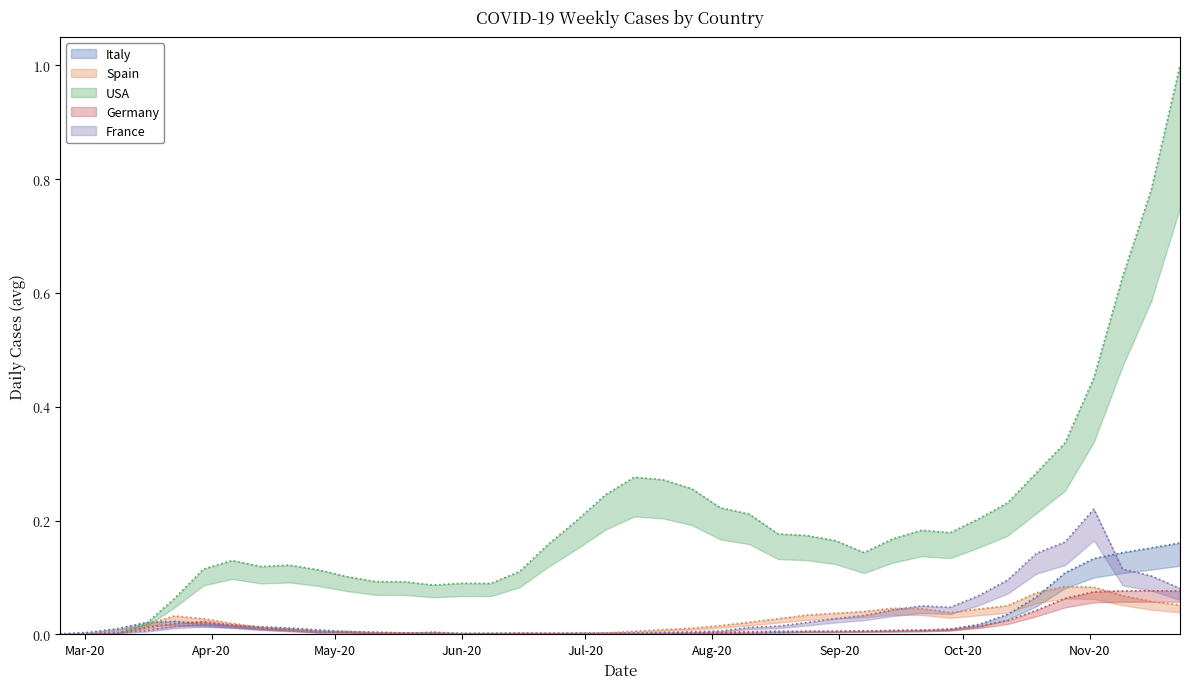

True or false: USA has a value of 0.1 at 2020-06-08.

True